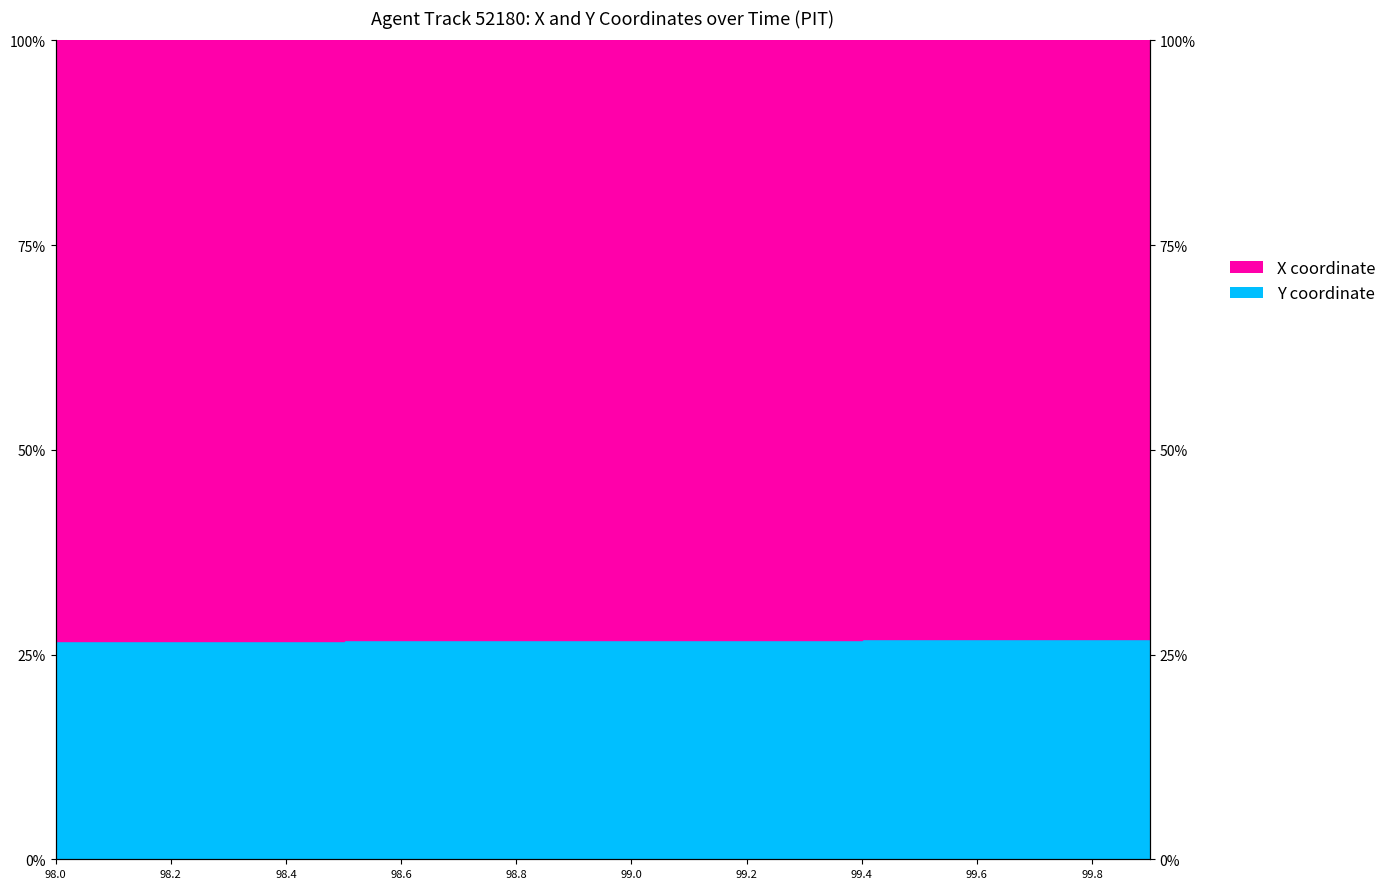

Rank the series at 99.2 from highest to lowest value.

X, Y